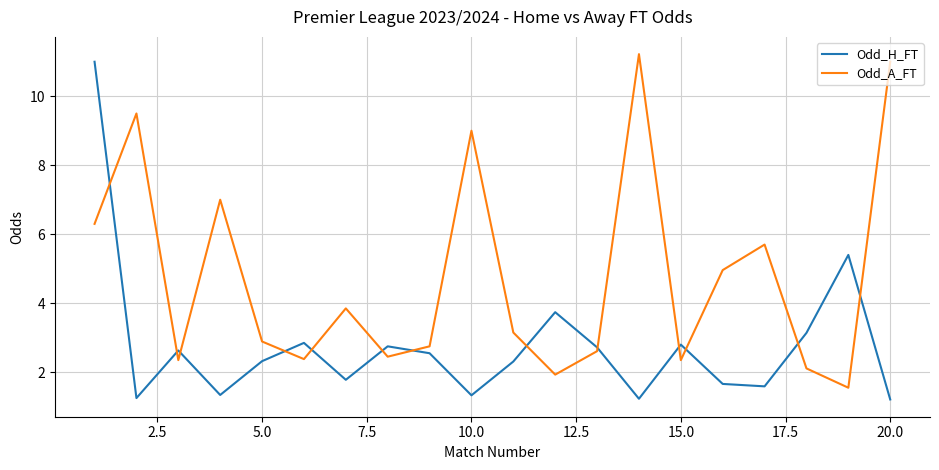

What is the lowest value of the Odd_H_FT series?

1.2